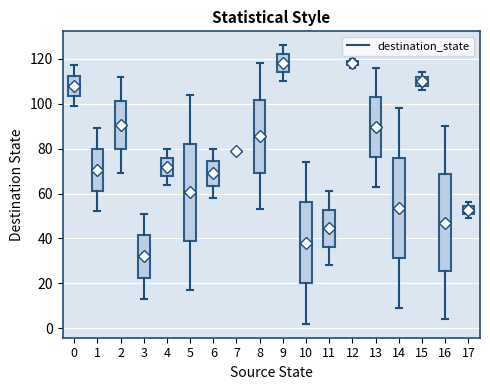

Where is the upper edge of the box at x = 0 on the y-axis? The values are not printed on the chart, so give them approximately, as read against the axis.

112